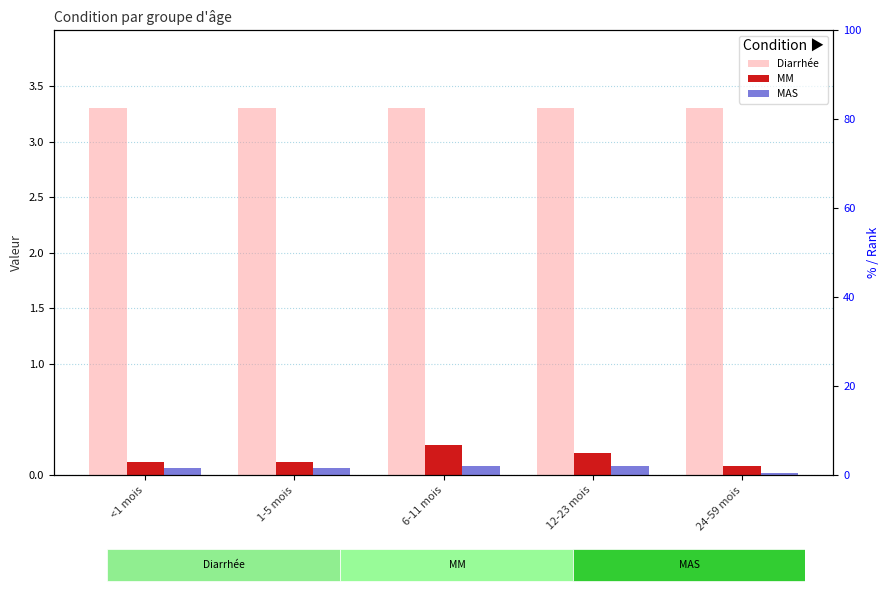

What is the label of the 3rd bar from the left?

6-11 mois